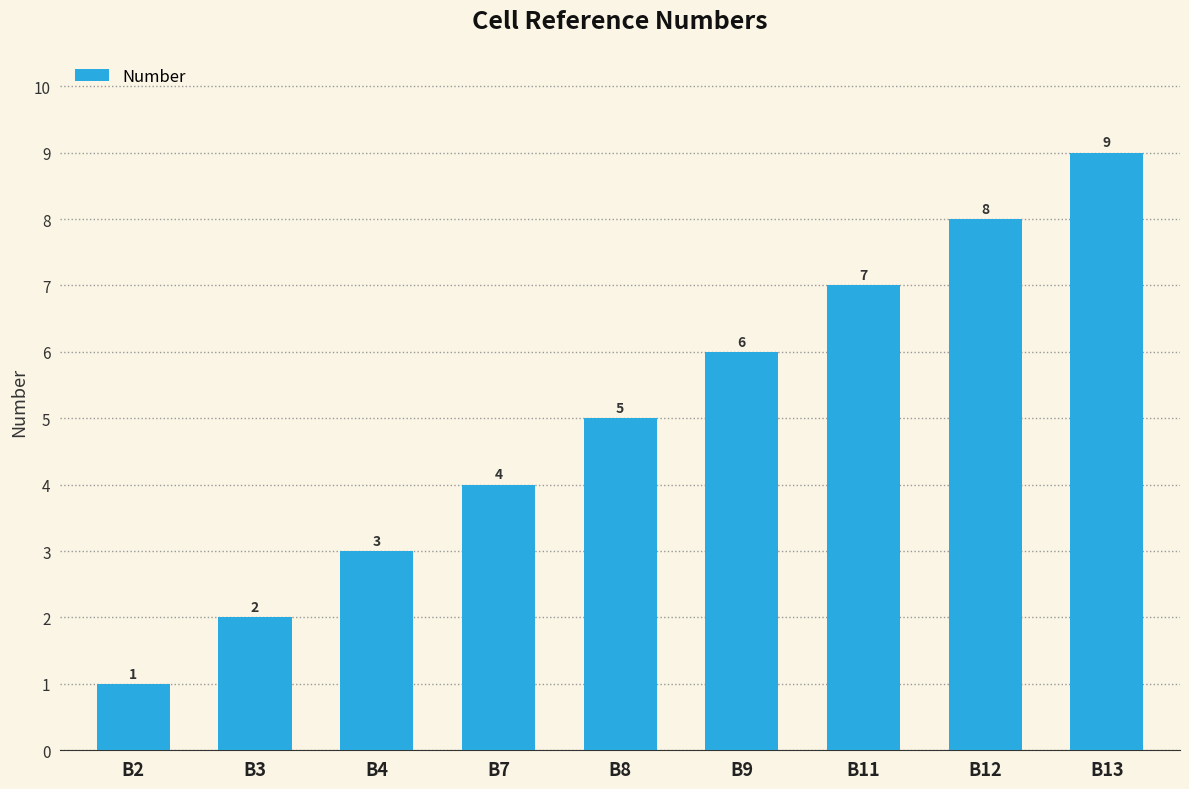

Between B12 and B9, which is larger?

B12